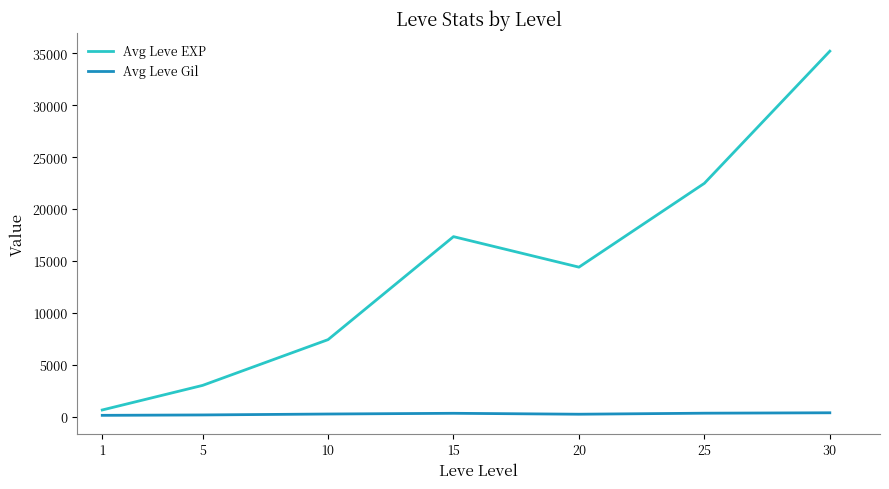

What is the sum of the Avg Leve Gil values at 1 and 20?

334